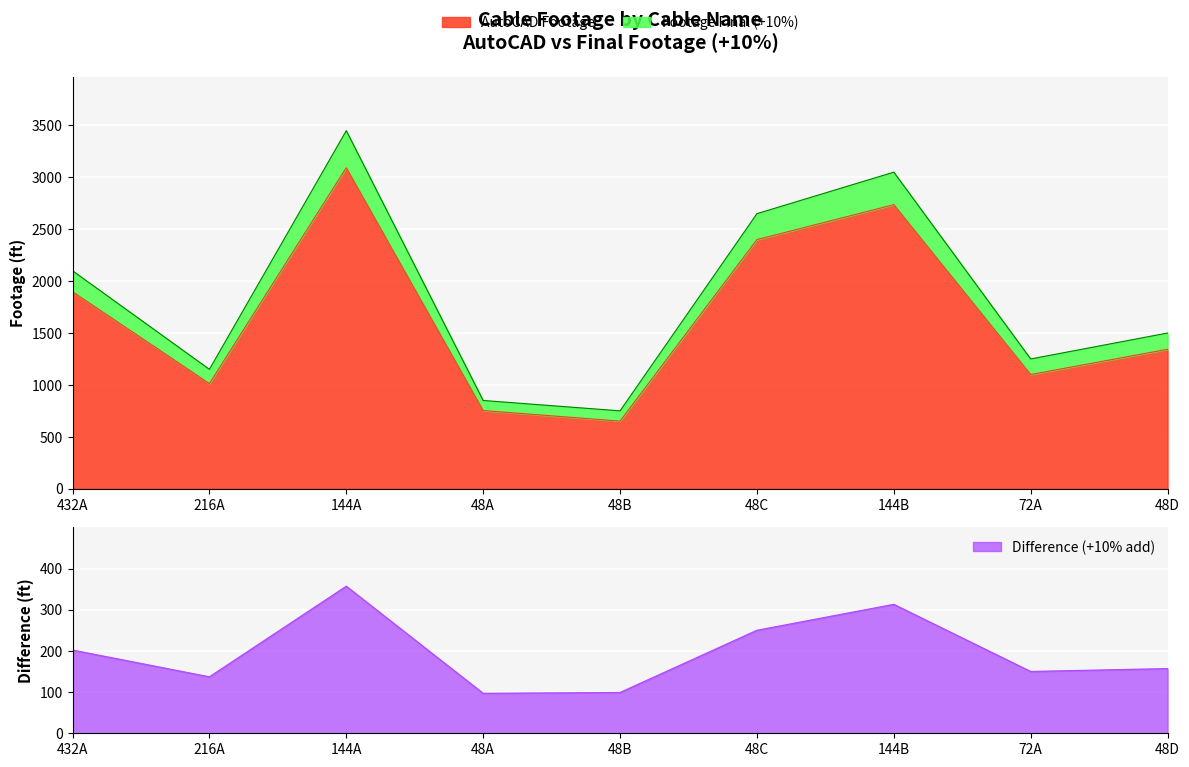

Which series has the largest range (max minus min)?

Footage Final (+10%)